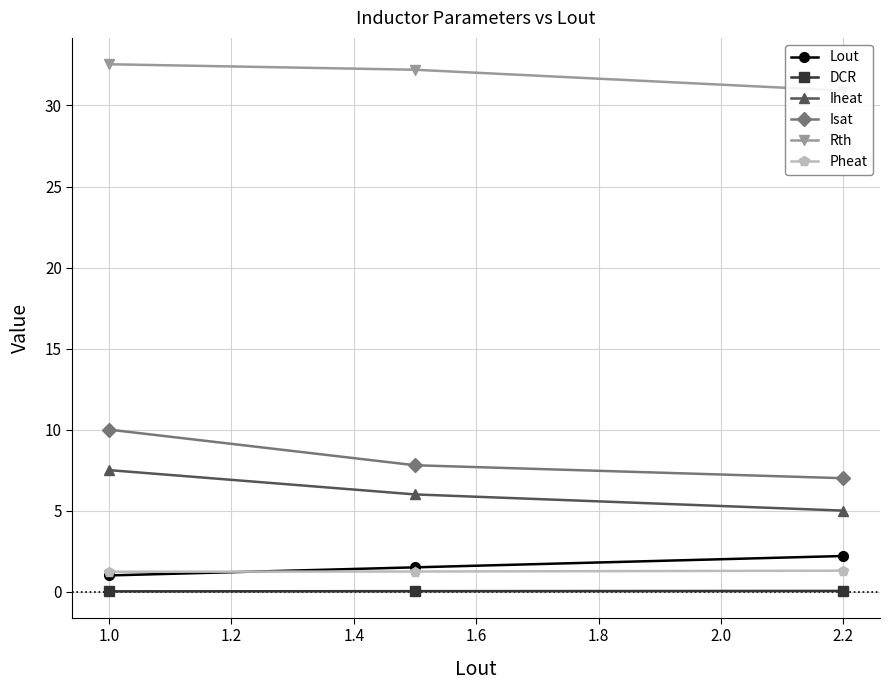

The DCR series shows 0.0 at 1.0. True or false?

True